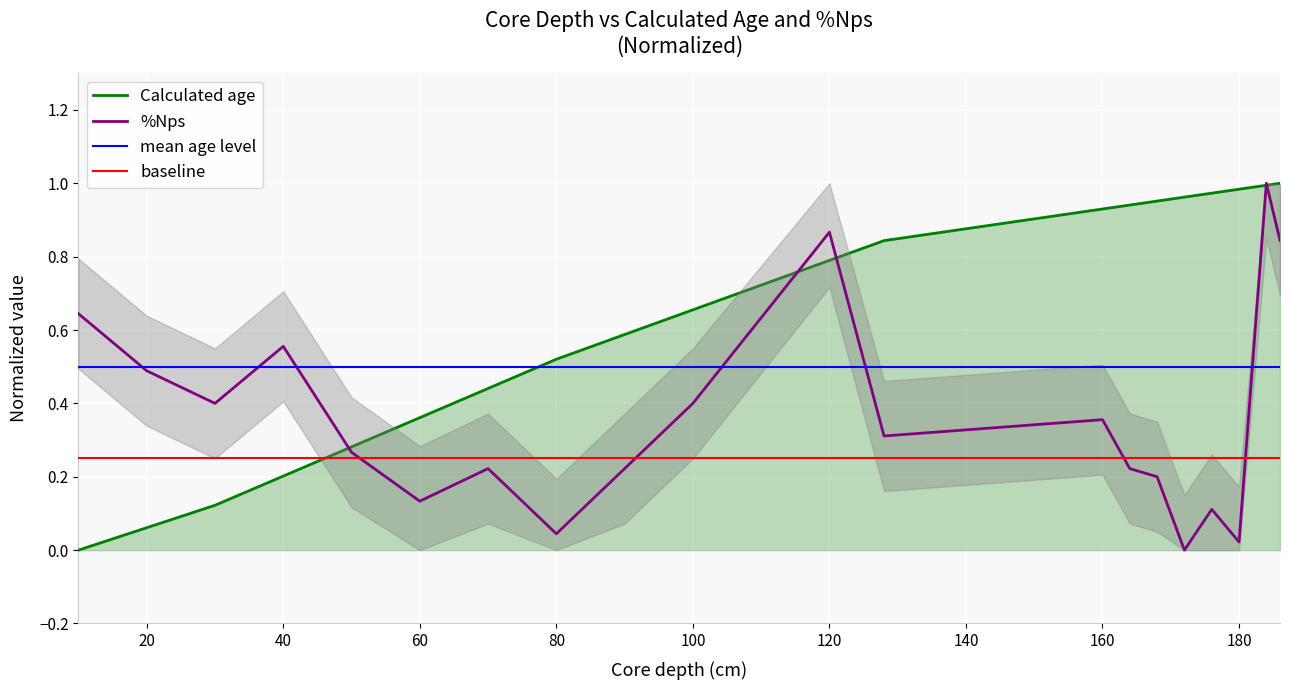

Is the value of %Nps at 172 greater than the value of Calculated age at 30?

No